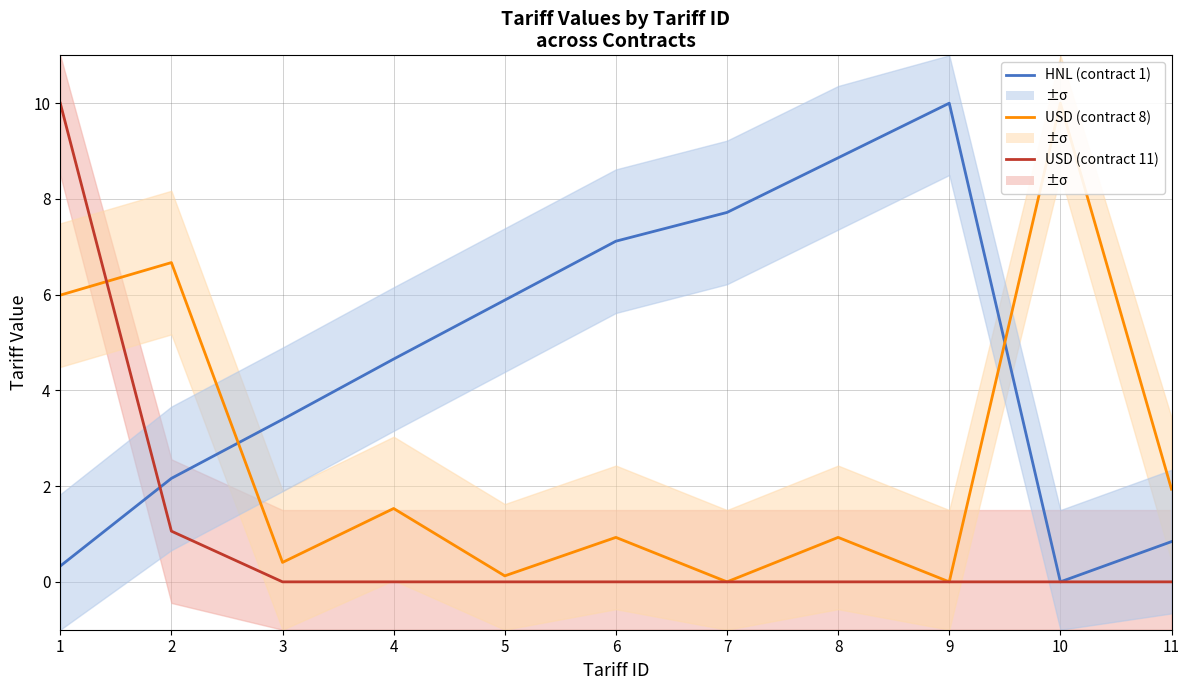

What is the difference between the USD (contract 8) values at 5 and 4?

1.4